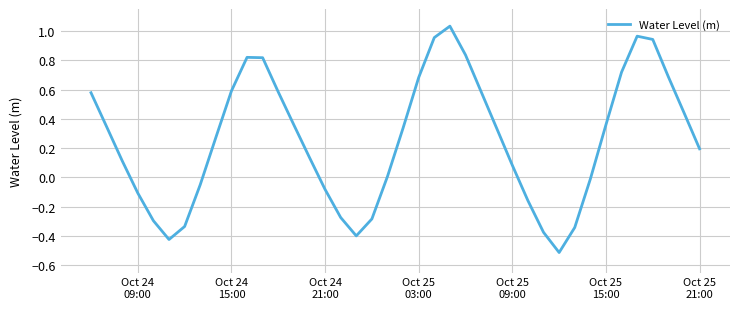

What is the difference between the maximum and minimum values?

1.5